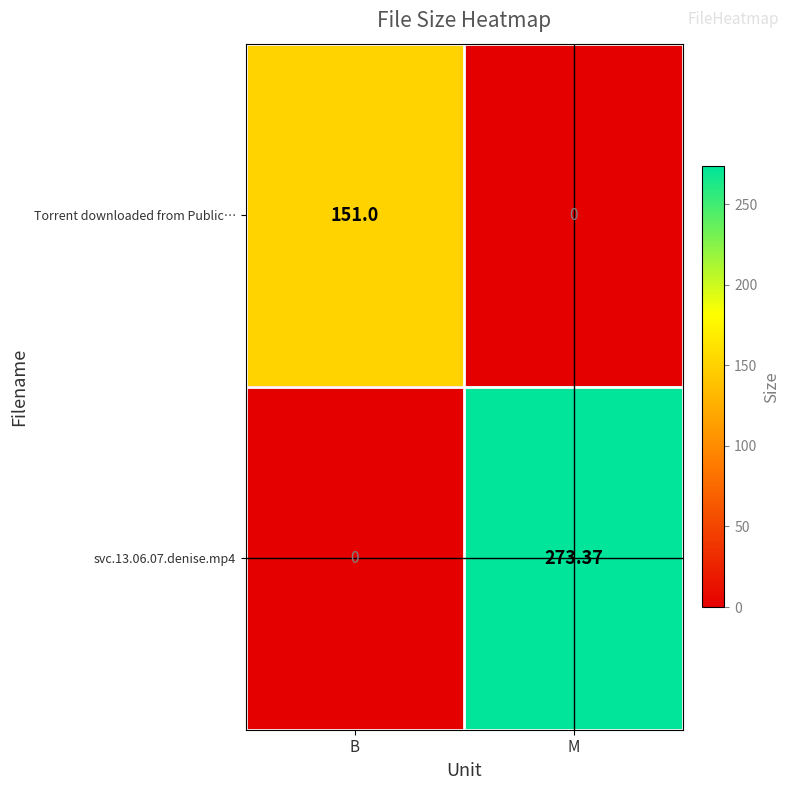

Rank the series at B from lowest to highest value.

svc.13.06.07.denise.mp4, Torrent downloaded from Public…